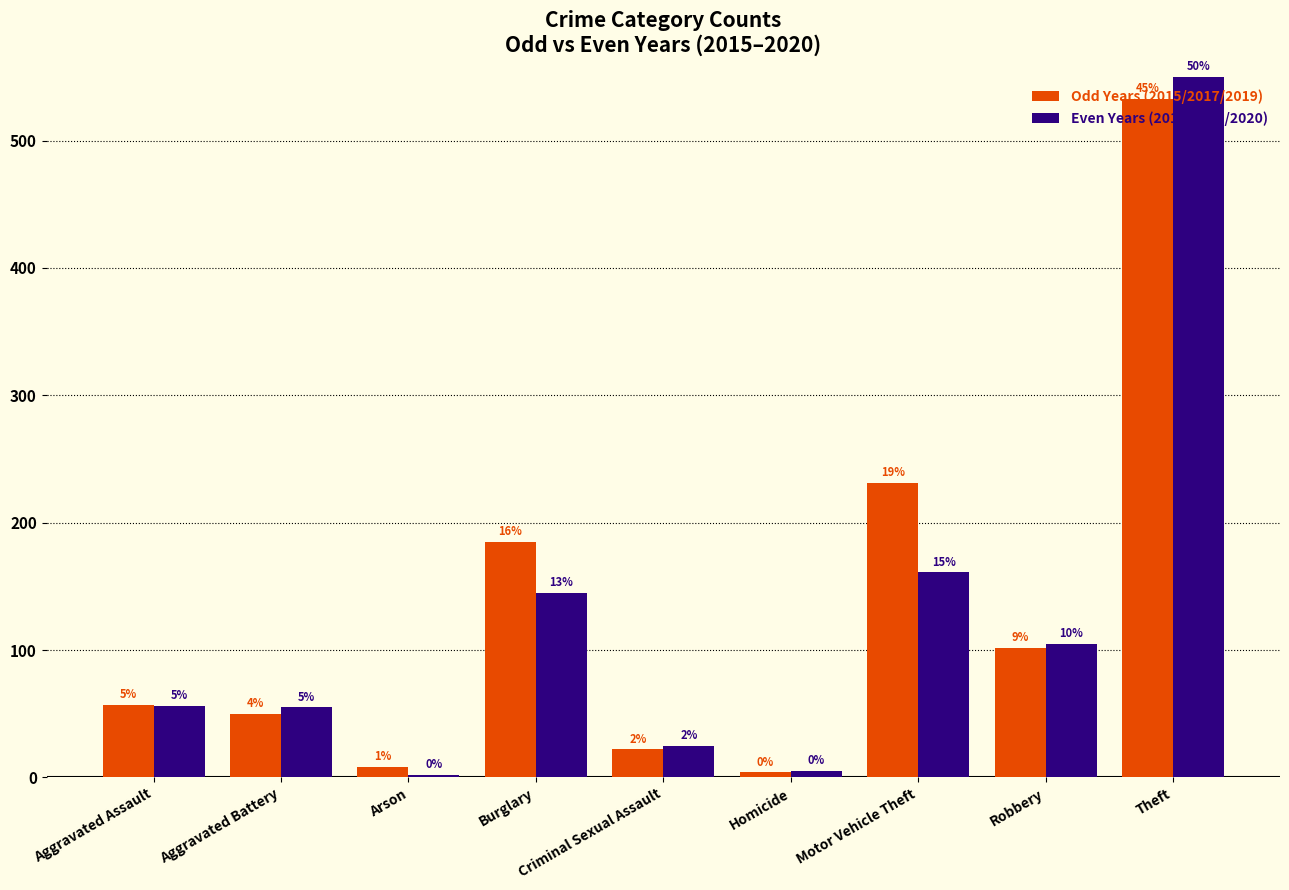

List the series in order of their peak value, lowest first.

Odd Years (2015/2017/2019), Even Years (2016/2018/2020)